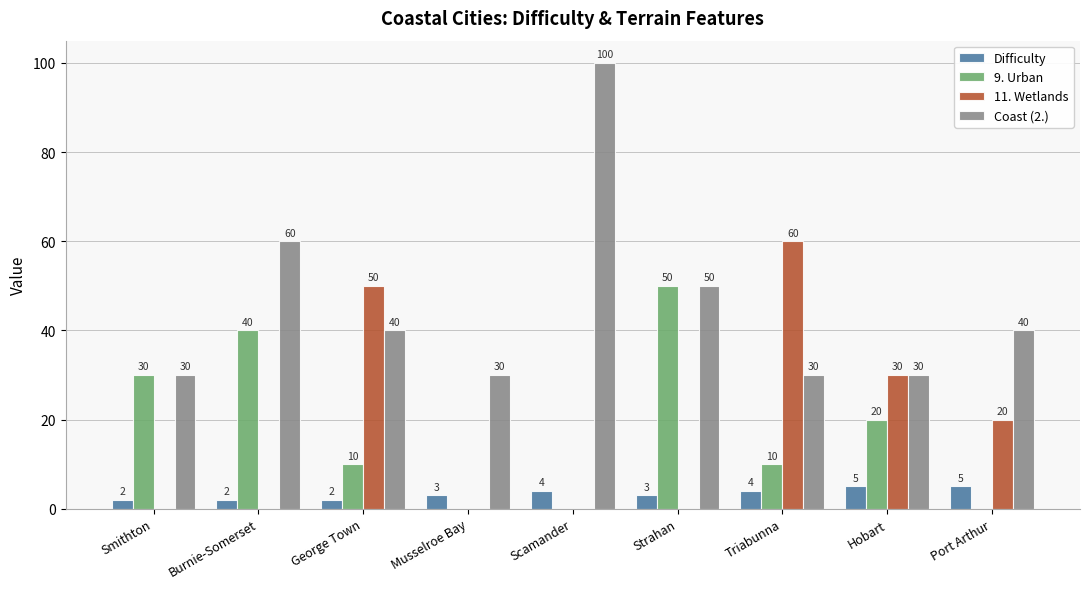

Which series has the largest total across all categories?

Coast (2.)